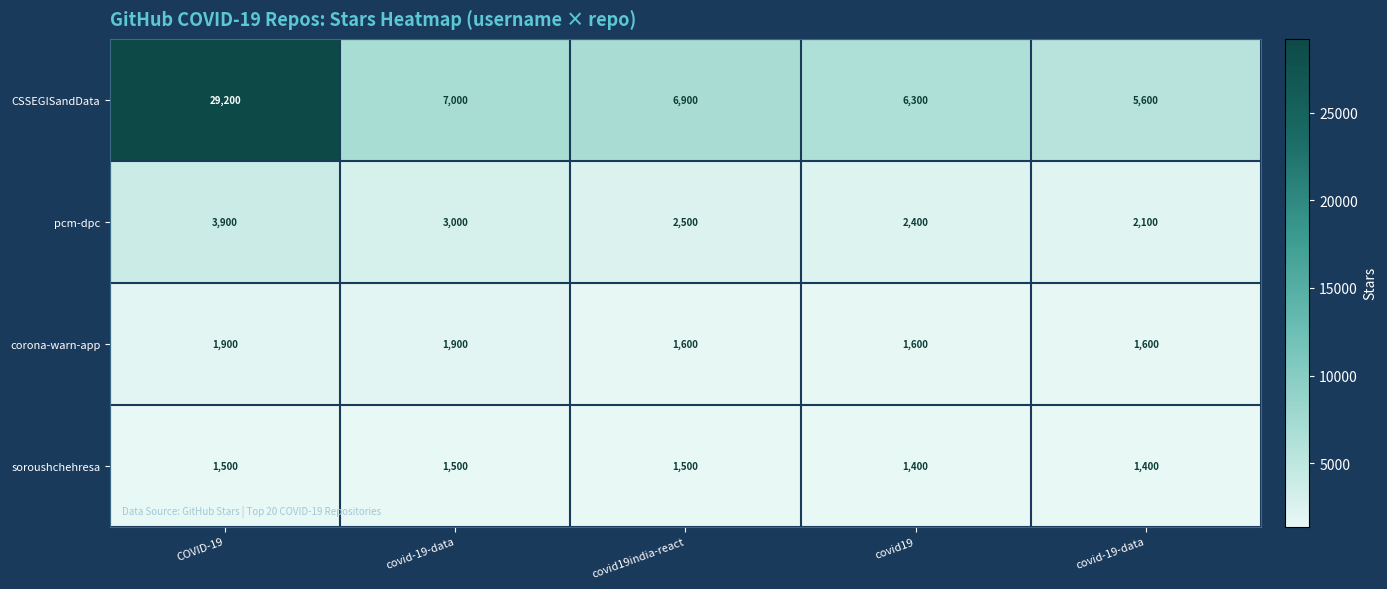

Which series changed the most between COVID-19 and covid-19-data?

CSSEGISandData